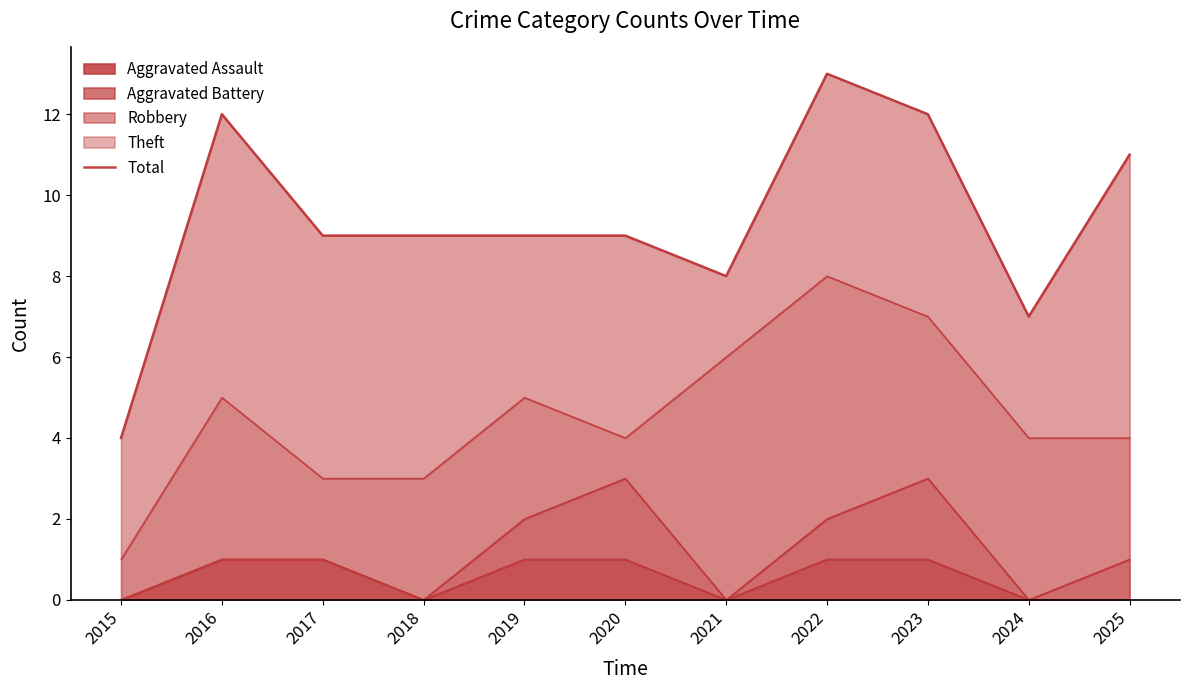

The chart shows a value of 4 at 2017. True or false?

False